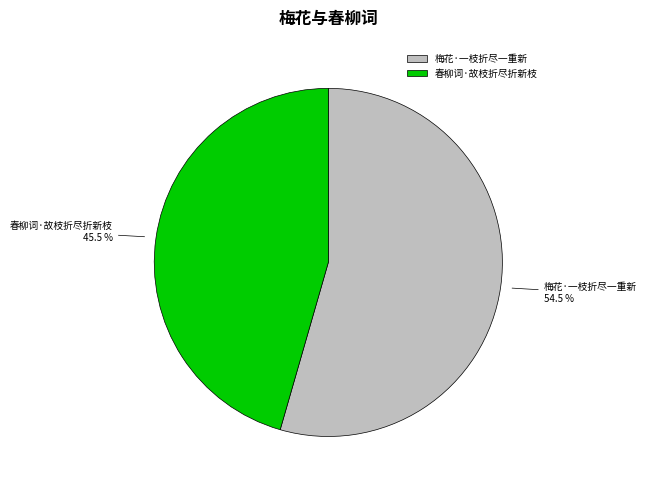

Which has a higher value, 春柳词·故枝折尽折新枝 or 梅花·一枝折尽一重新?

梅花·一枝折尽一重新